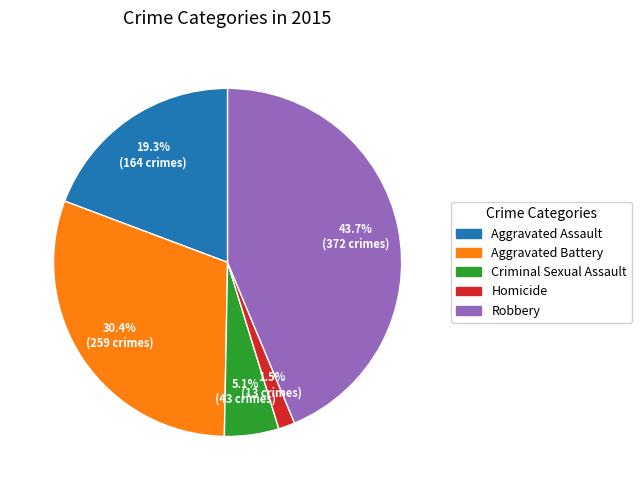

To the nearest percent, what is the difference between the Aggravated Battery and Criminal Sexual Assault slice percentages?

25%